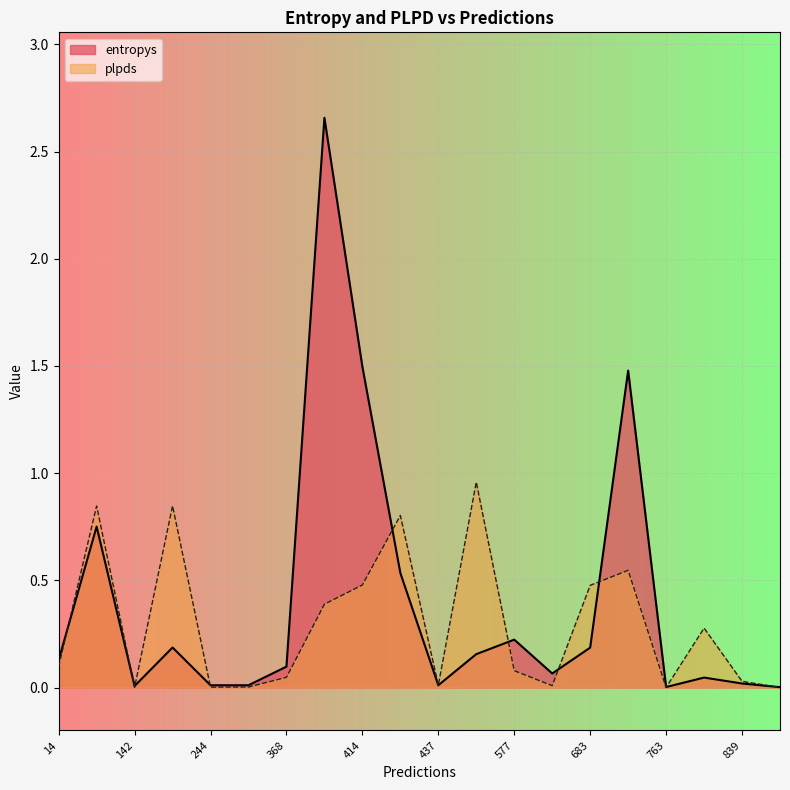

How many lines are shown in the chart?

2